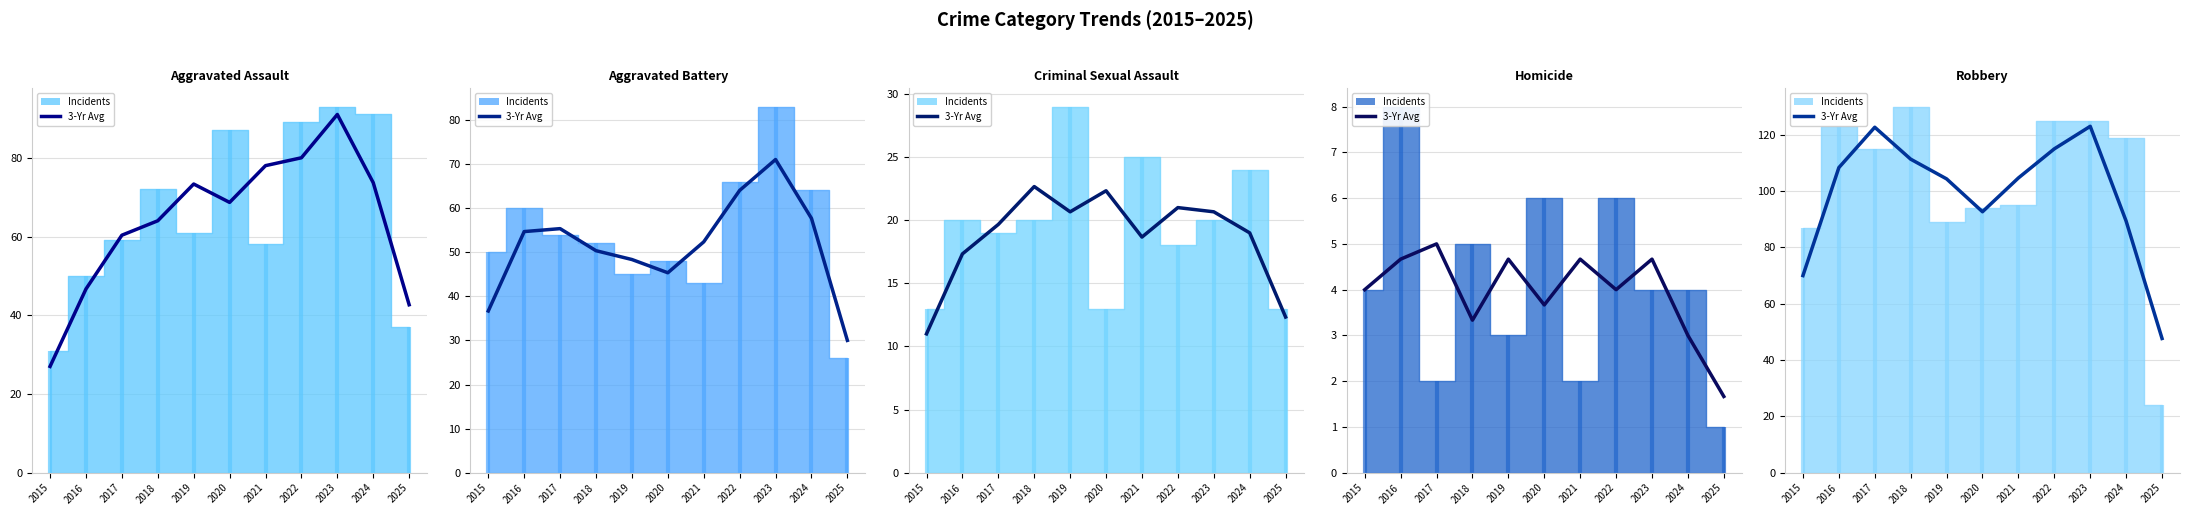

True or false: 3-Yr Avg (Aggravated Battery) has more than 1 points higher than both neighbors.

True